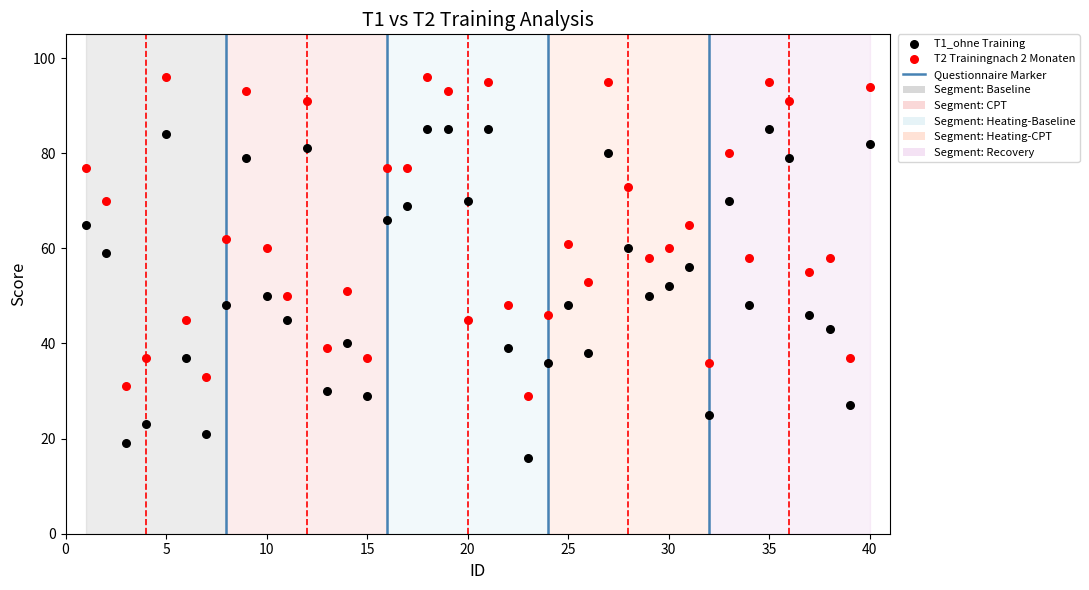

Across all data points, what is the range of X values (max minus min)?

39